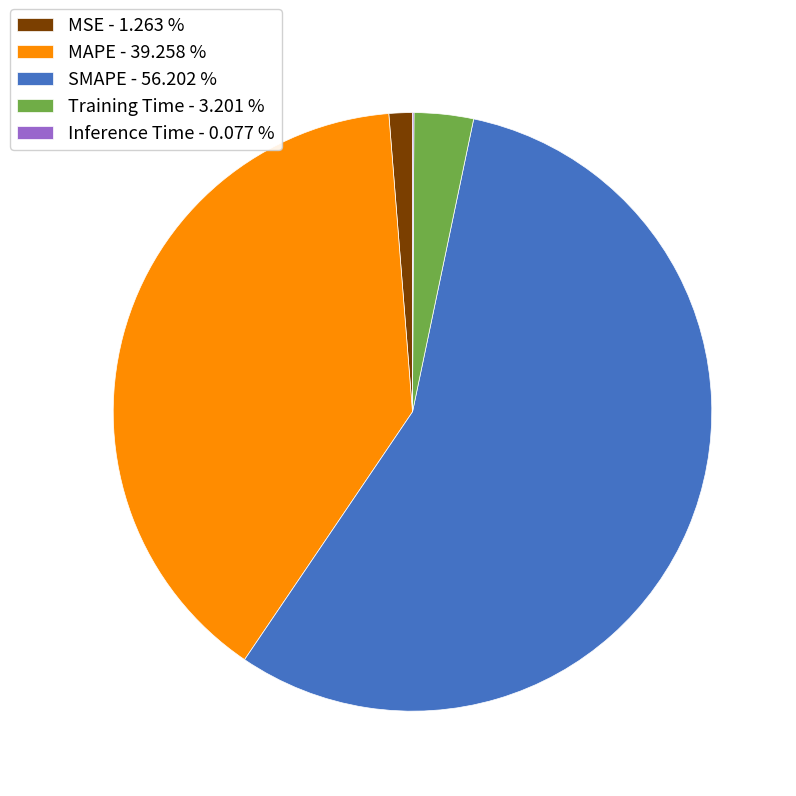

True or false: MAPE accounts for 39% of the total.

True